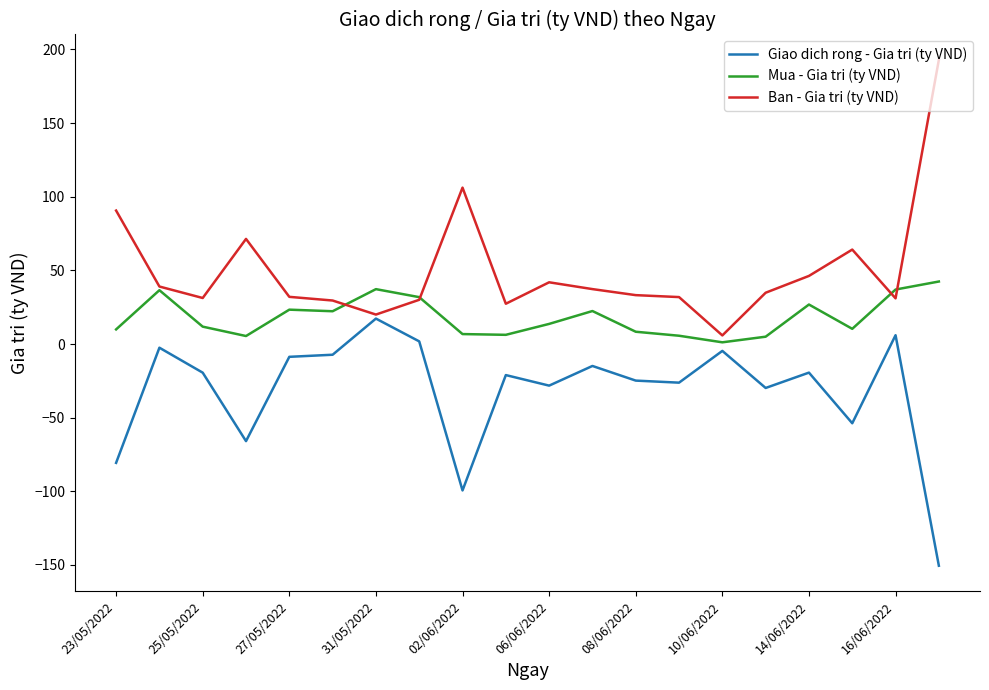

Does the chart have visible grid lines?

No